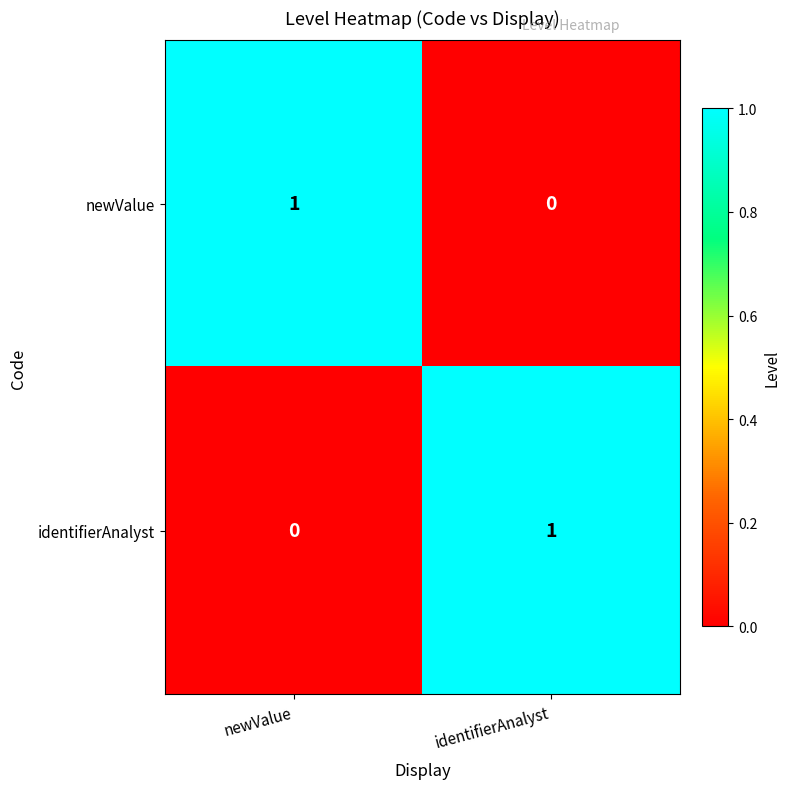

The newValue series shows 0 at identifierAnalyst. True or false?

True